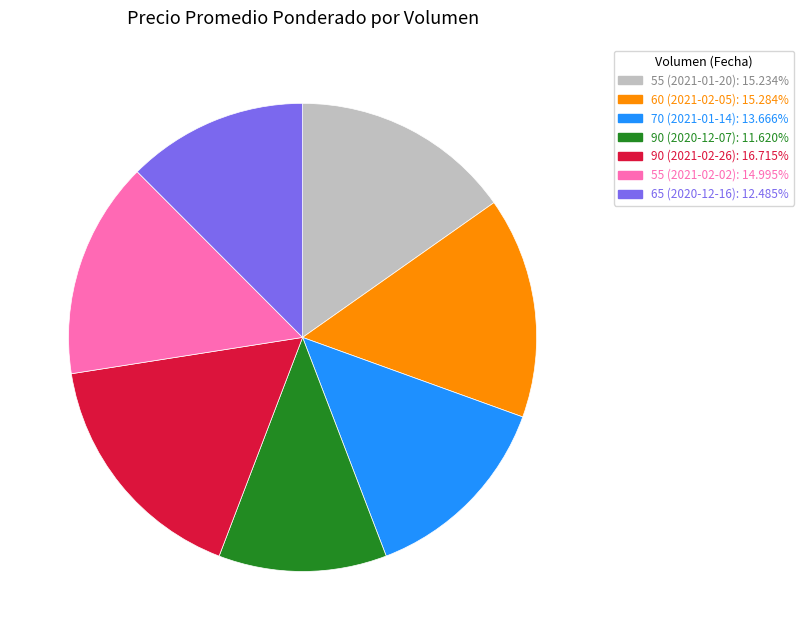

What is the largest slice in the pie chart?

90 (2021-02-26)